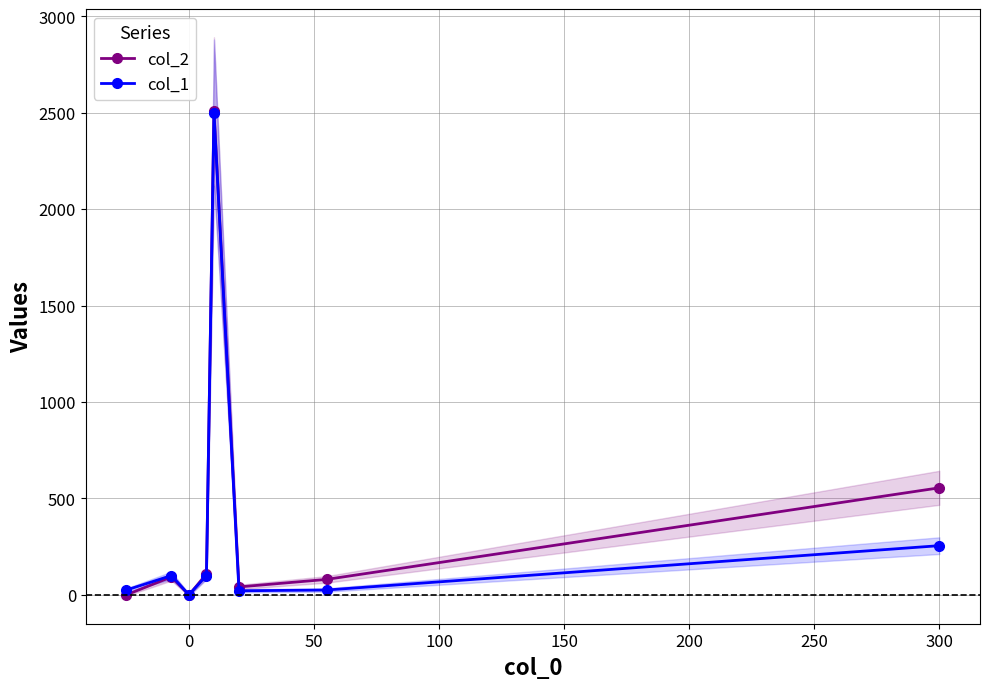

At which label is col_2 closest to 1255?

300